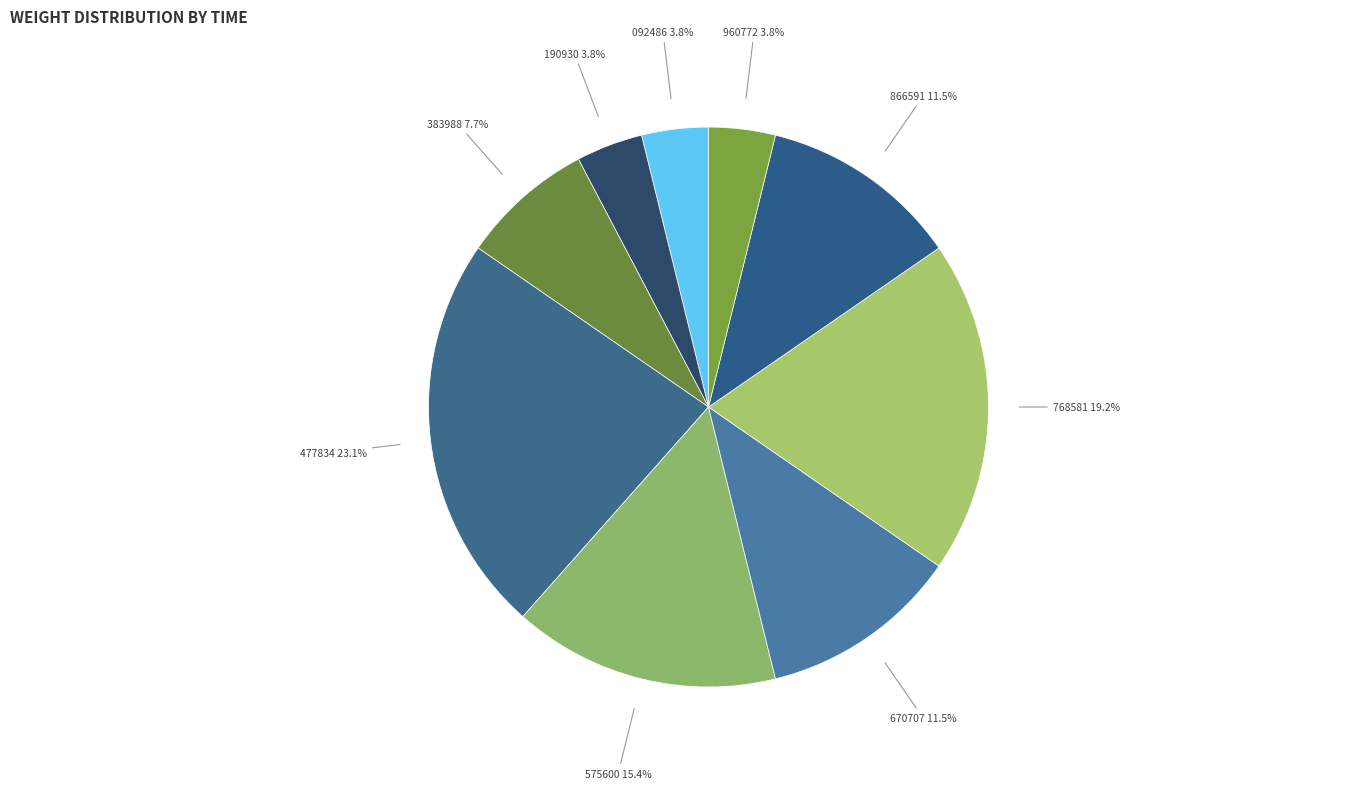

Which slice is the largest?

477834